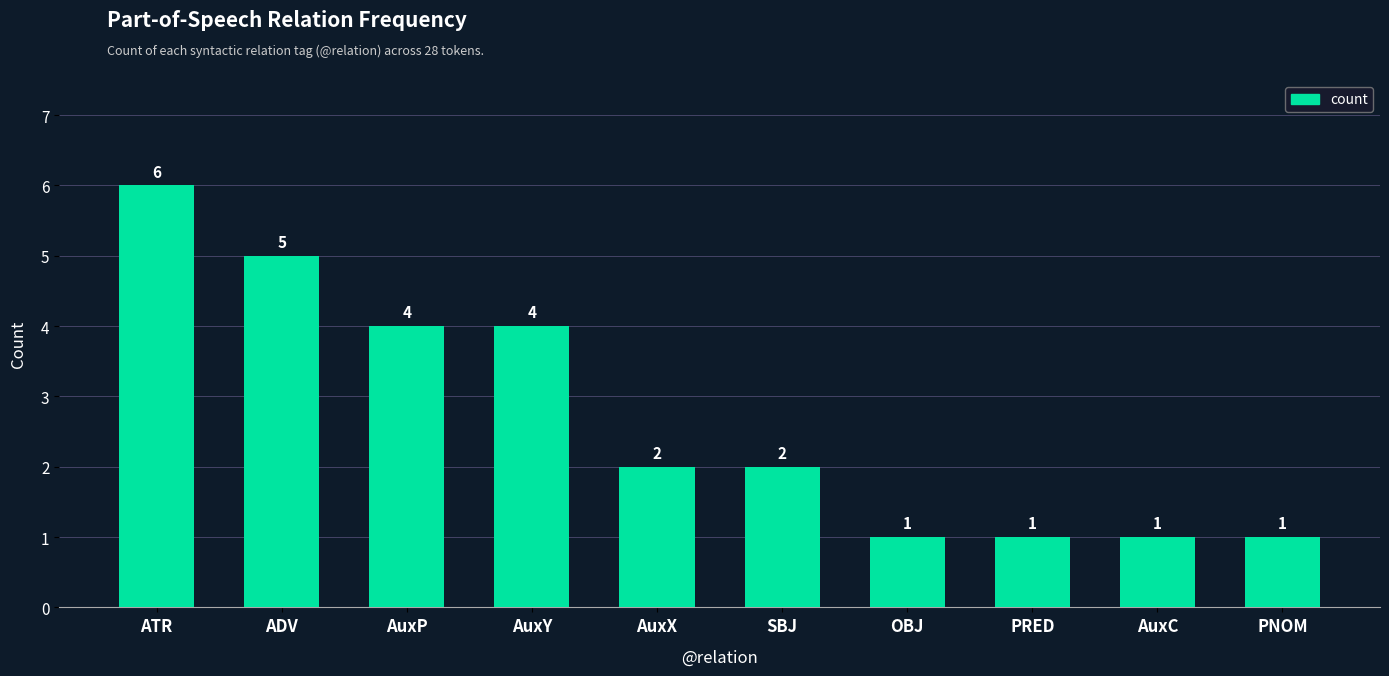

Reading left to right, list all the values displayed in this chart.

6	5	4	4	2	2	1	1	1	1